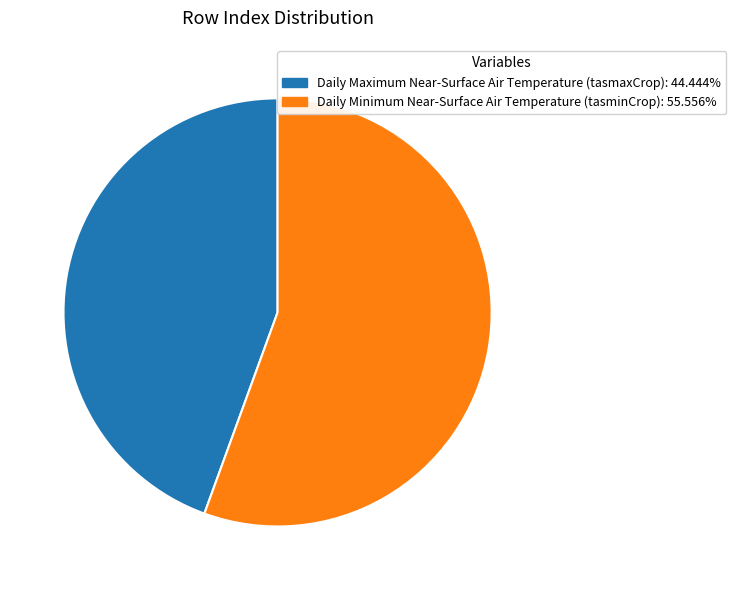

Does Daily Minimum Near-Surface Air Temperature (tasminCrop) represent more than half of the total?

Yes